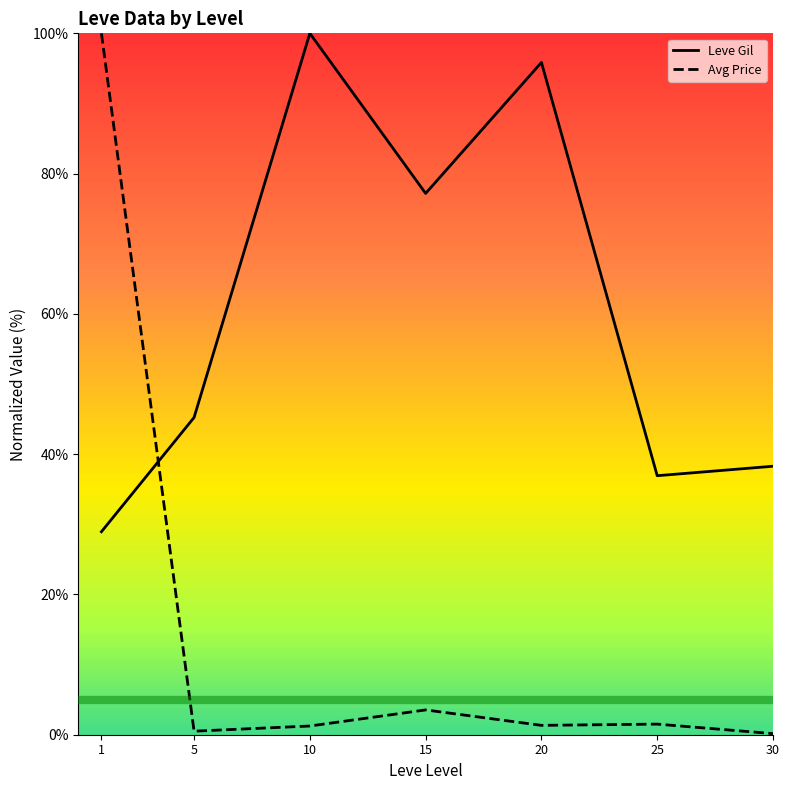

True or false: Avg Price and Leve Gil intersect in this chart.

True